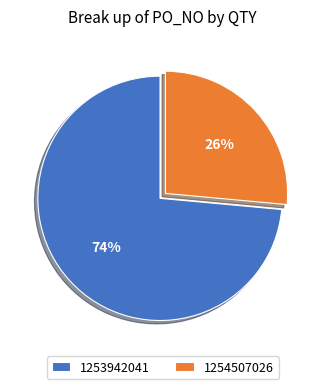

To the nearest percent, what is the combined percentage of 1253942041 and 1254507026?

100%